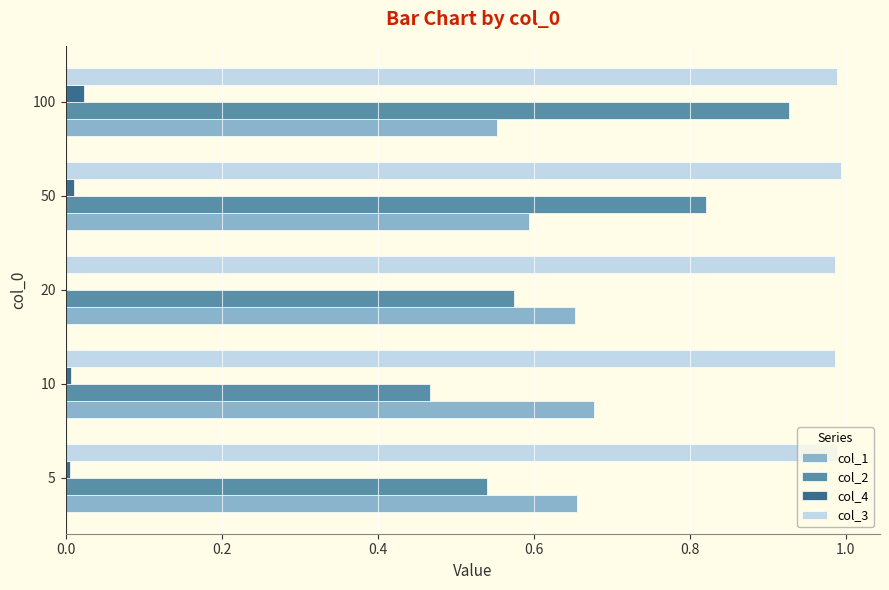

Which series has the largest total across all categories?

col_3